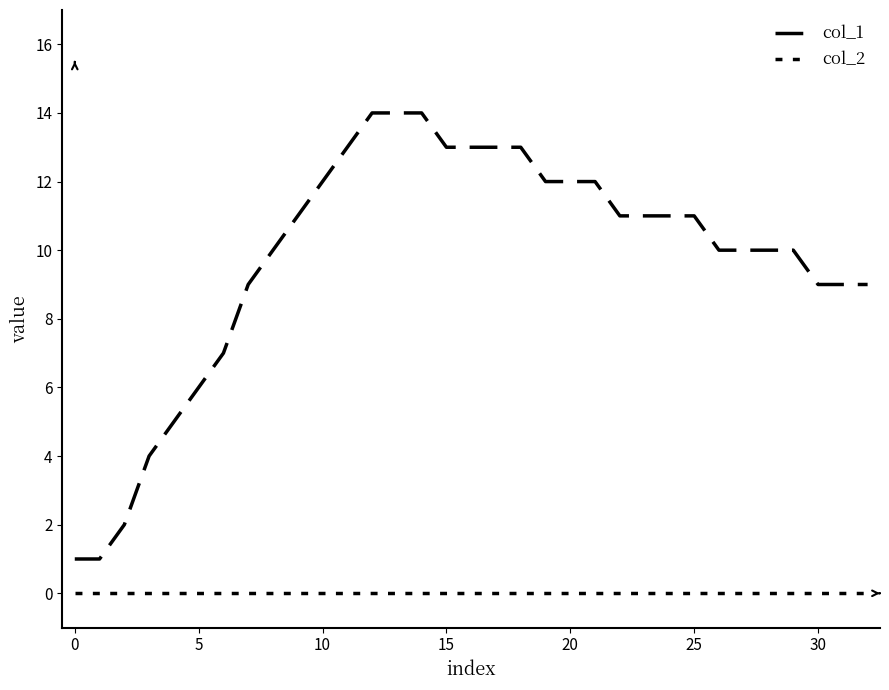

At which category is the sum across all series the highest?

12